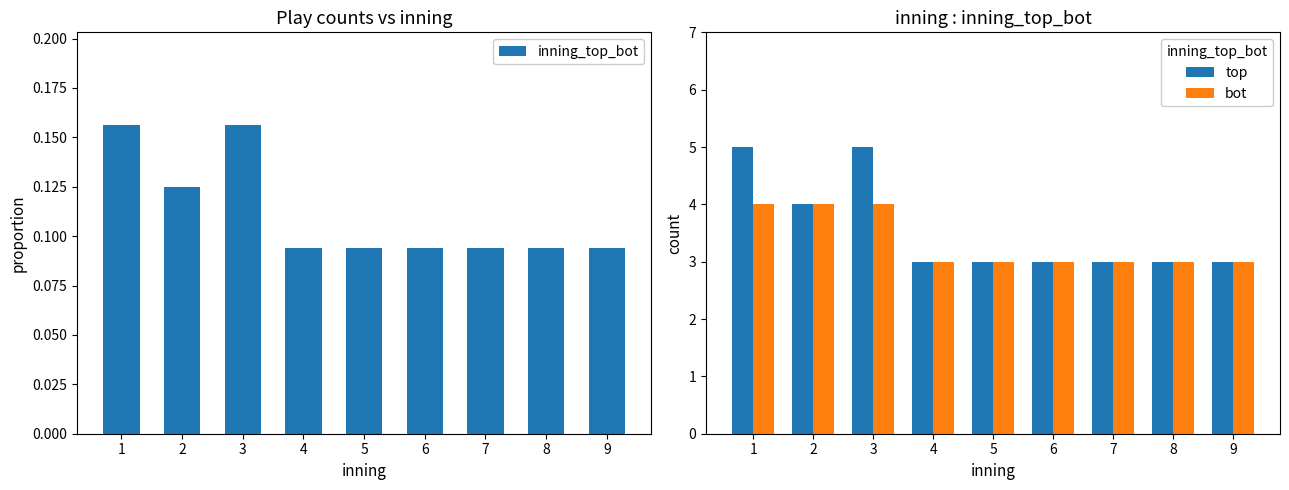

Reading left to right, list all the values displayed in this chart.

inning_top_bot: 0.2	0.1	0.2	0.1	0.1	0.1	0.1	0.1	0.1
top: 5.0	4.0	5.0	3.0	3.0	3.0	3.0	3.0	3.0
bot: 4.0	4.0	4.0	3.0	3.0	3.0	3.0	3.0	3.0